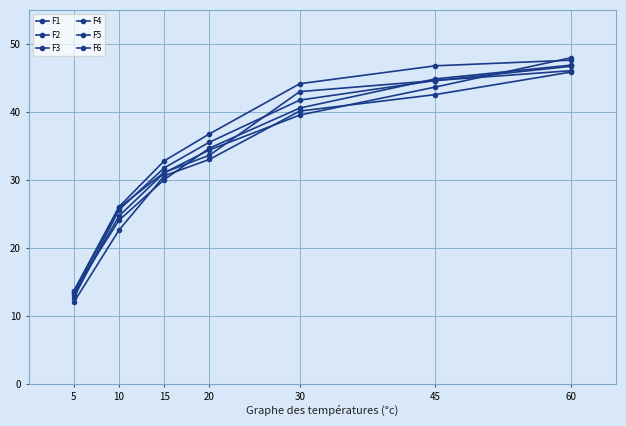

What is the difference between the maximum and second lowest values in the F6 series?

21.6